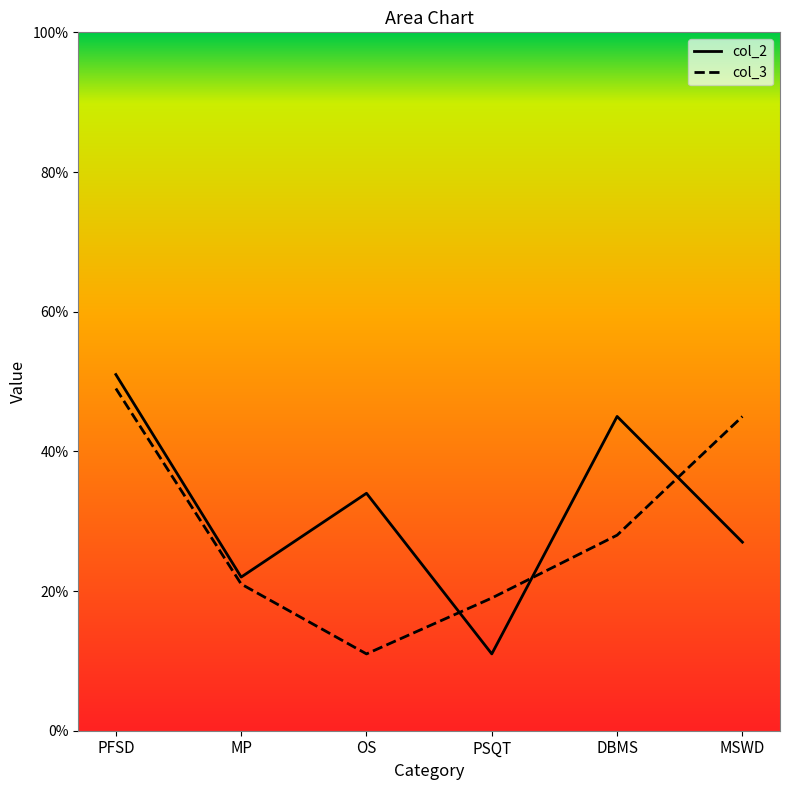

What is the difference between the maximum and minimum values in the col_3 series?

38